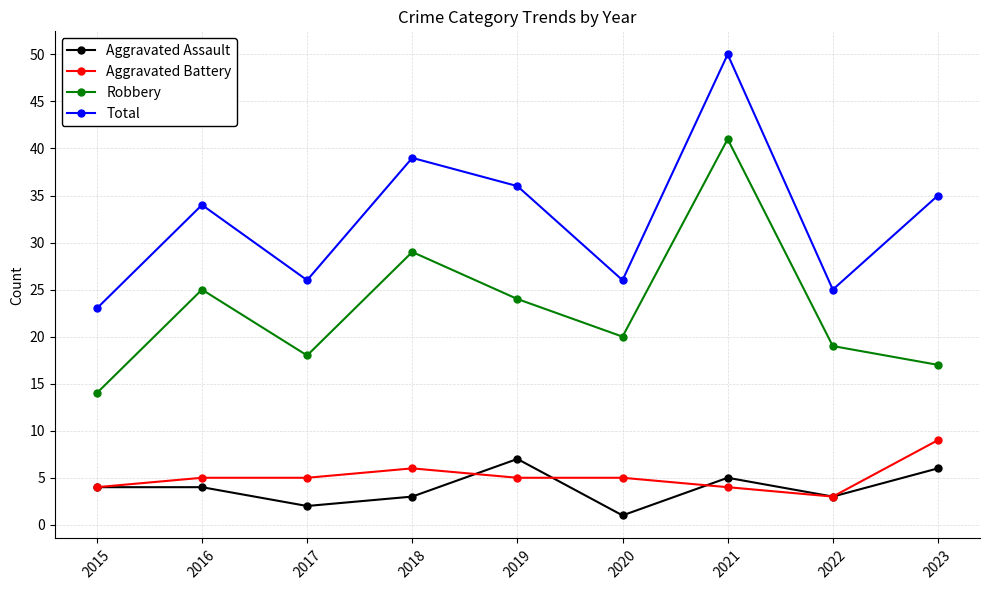

True or false: Total and Aggravated Assault intersect in this chart.

False